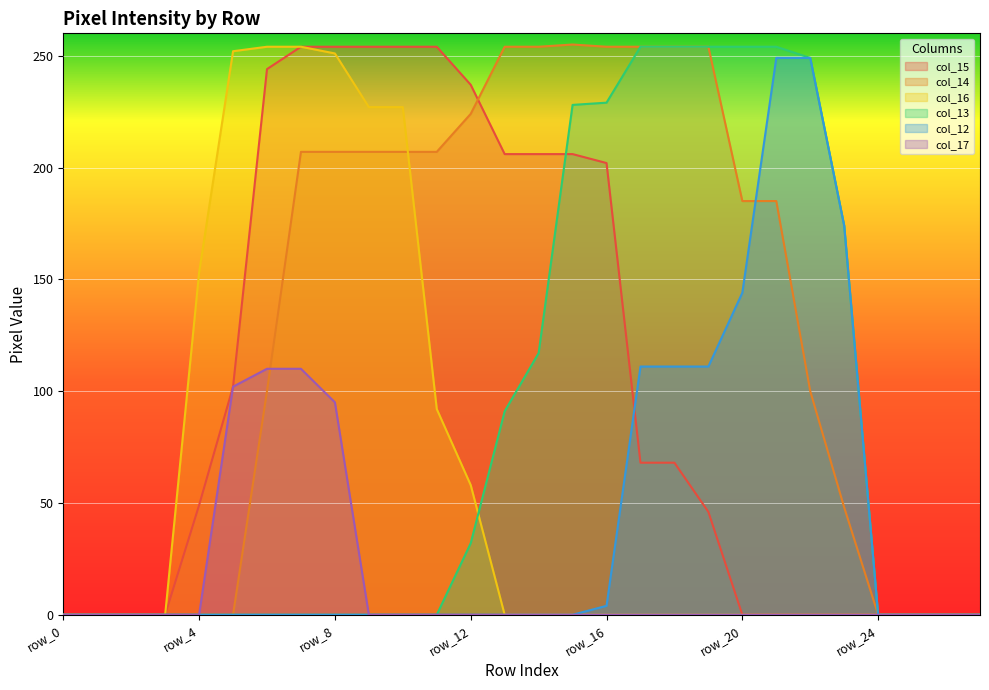

Reading left to right, what are all the values shown in this chart?

col_15: row_0=0	row_1=0	row_2=0	row_3=0	row_4=49	row_5=102	row_6=244	row_7=254	row_8=254	row_9=254	row_10=254	row_11=254	row_12=237	row_13=206	row_14=206	row_15=206	row_16=202	row_17=68	row_18=68	row_19=46	row_20=0	row_21=0	row_22=0	row_23=0	row_24=0	row_25=0	row_26=0	row_27=0
col_14: row_0=0	row_1=0	row_2=0	row_3=0	row_4=0	row_5=0	row_6=100	row_7=207	row_8=207	row_9=207	row_10=207	row_11=207	row_12=224	row_13=254	row_14=254	row_15=255	row_16=254	row_17=254	row_18=254	row_19=254	row_20=185	row_21=185	row_22=100	row_23=48	row_24=0	row_25=0	row_26=0	row_27=0
col_16: row_0=0	row_1=0	row_2=0	row_3=0	row_4=153	row_5=252	row_6=254	row_7=254	row_8=251	row_9=227	row_10=227	row_11=92	row_12=58	row_13=0	row_14=0	row_15=0	row_16=0	row_17=0	row_18=0	row_19=0	row_20=0	row_21=0	row_22=0	row_23=0	row_24=0	row_25=0	row_26=0	row_27=0
col_13: row_0=0	row_1=0	row_2=0	row_3=0	row_4=0	row_5=0	row_6=0	row_7=0	row_8=0	row_9=0	row_10=0	row_11=0	row_12=32	row_13=91	row_14=117	row_15=228	row_16=229	row_17=254	row_18=254	row_19=254	row_20=254	row_21=254	row_22=249	row_23=174	row_24=0	row_25=0	row_26=0	row_27=0
col_12: row_0=0	row_1=0	row_2=0	row_3=0	row_4=0	row_5=0	row_6=0	row_7=0	row_8=0	row_9=0	row_10=0	row_11=0	row_12=0	row_13=0	row_14=0	row_15=0	row_16=4	row_17=111	row_18=111	row_19=111	row_20=144	row_21=249	row_22=249	row_23=174	row_24=0	row_25=0	row_26=0	row_27=0
col_17: row_0=0	row_1=0	row_2=0	row_3=0	row_4=0	row_5=102	row_6=110	row_7=110	row_8=95	row_9=0	row_10=0	row_11=0	row_12=0	row_13=0	row_14=0	row_15=0	row_16=0	row_17=0	row_18=0	row_19=0	row_20=0	row_21=0	row_22=0	row_23=0	row_24=0	row_25=0	row_26=0	row_27=0